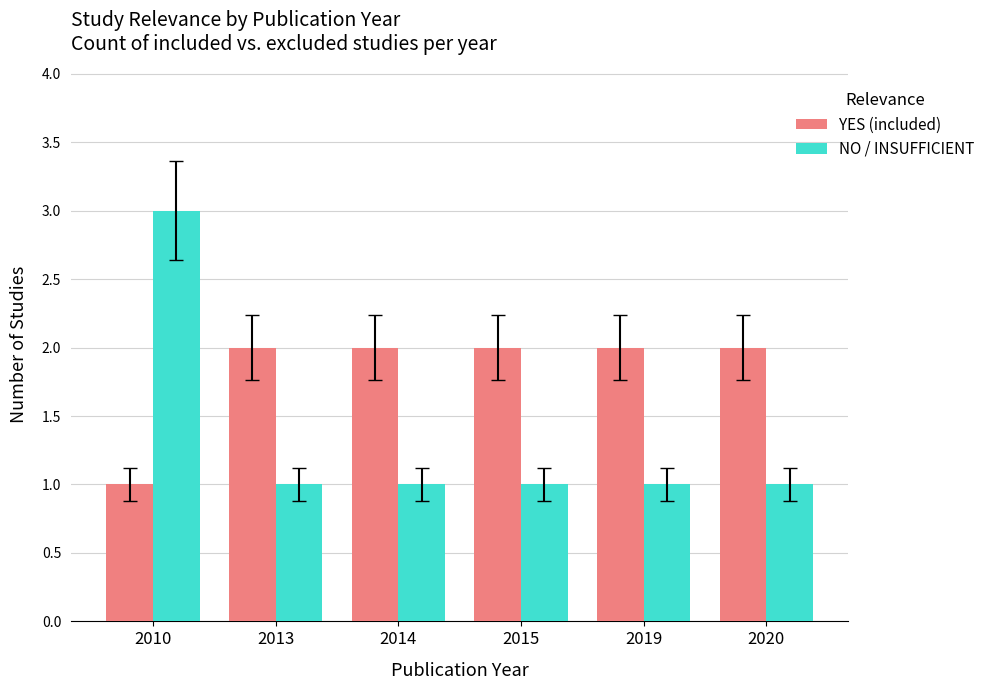

At which label does YES (included) reach its minimum?

2010